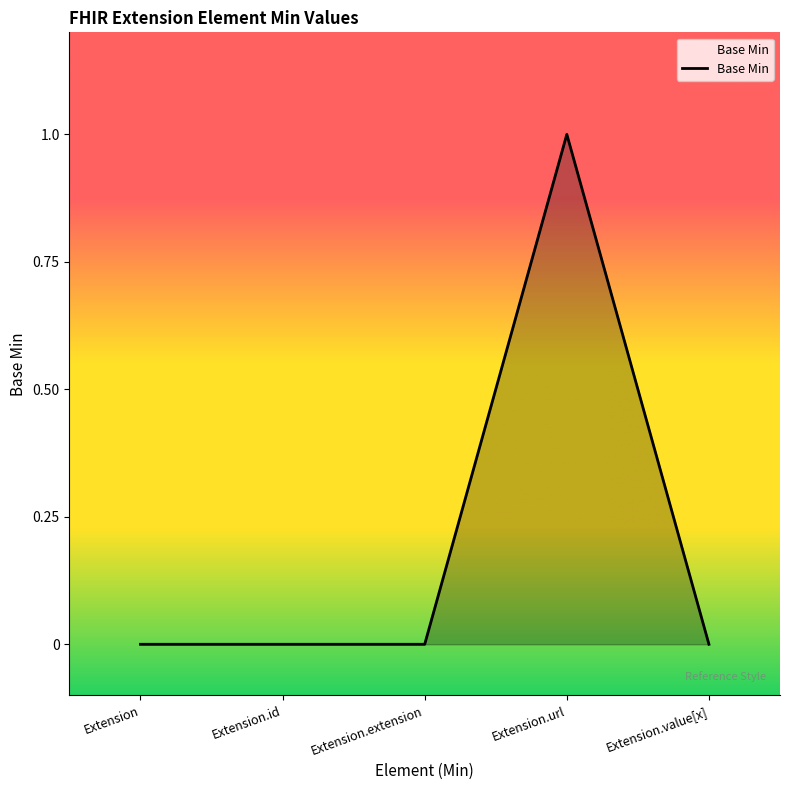

How many lines are shown in the chart?

1